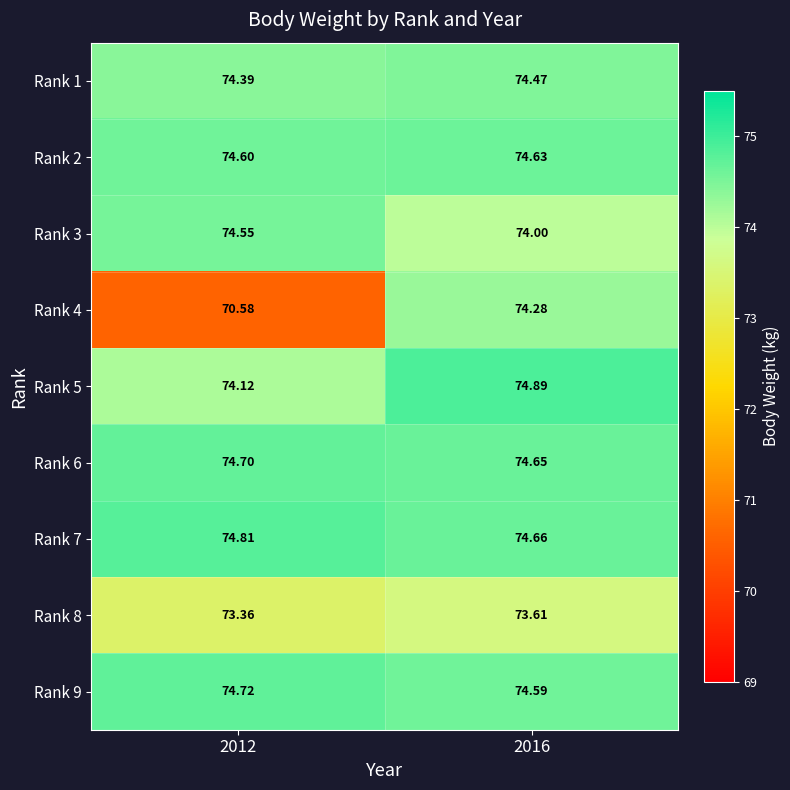

Is the value of Rank 4 at 2016 greater than the value of Rank 9 at 2012?

No